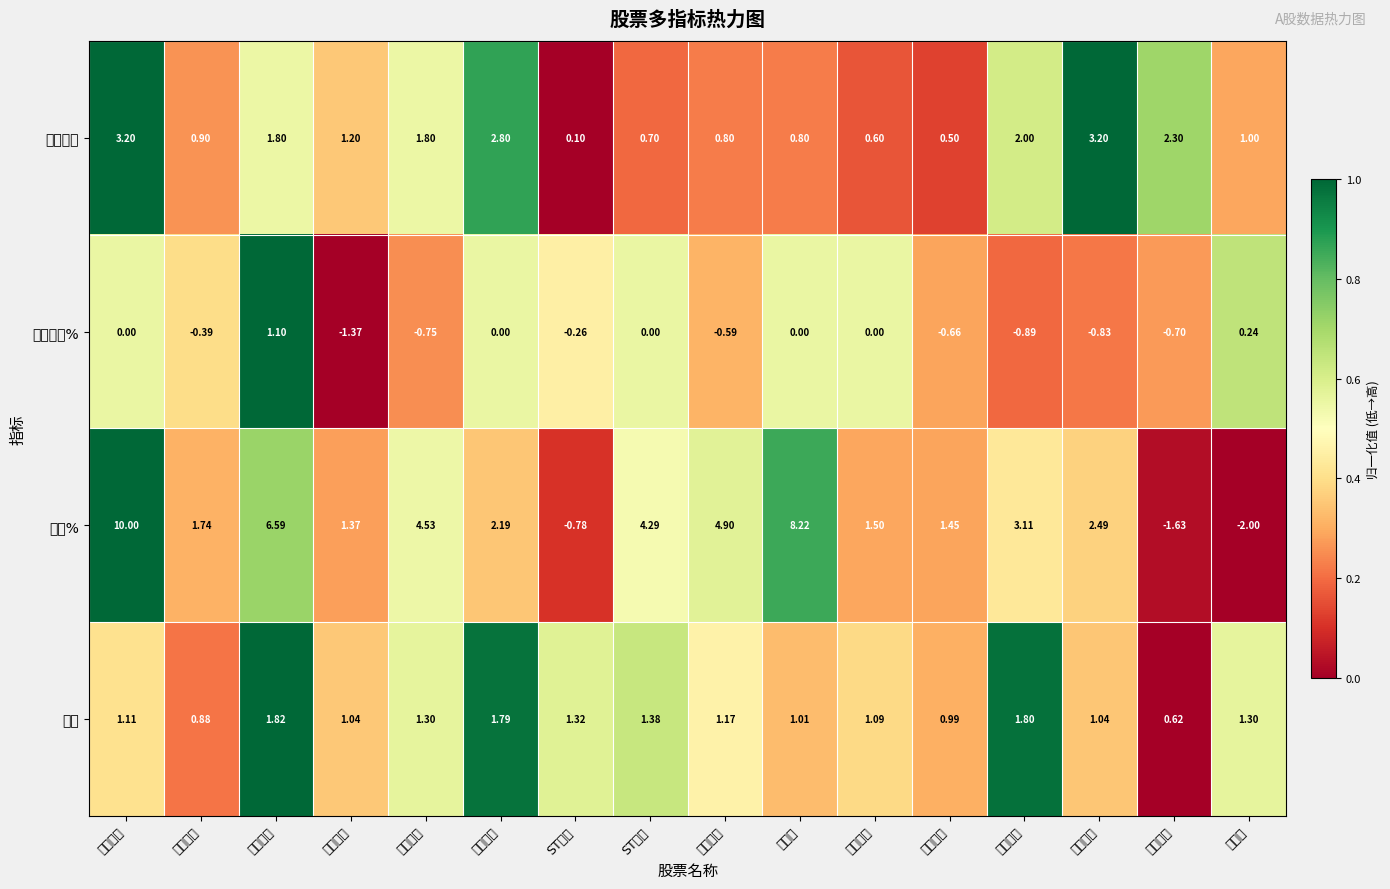

At how many categories does at least one series exceed 0?

16